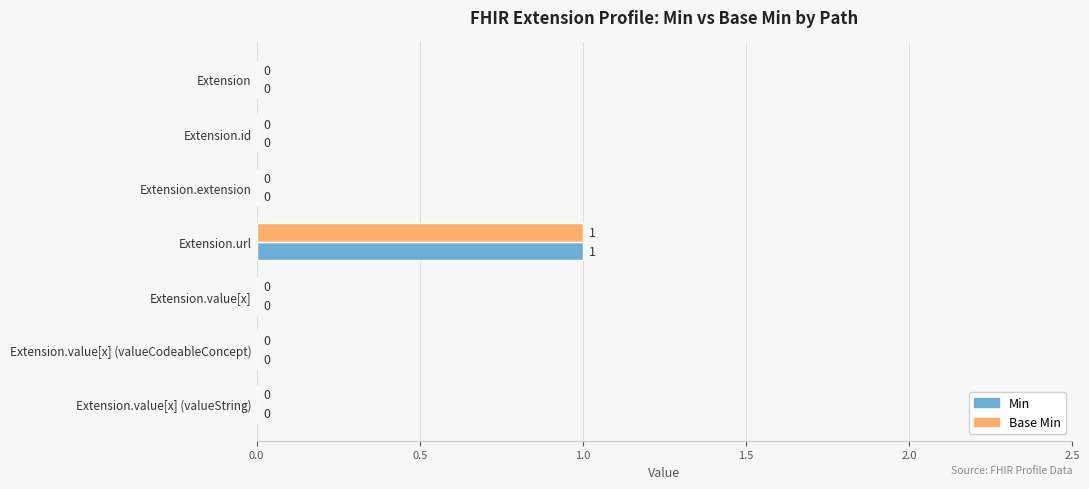

What are all the series names shown in the legend?

Min, Base Min